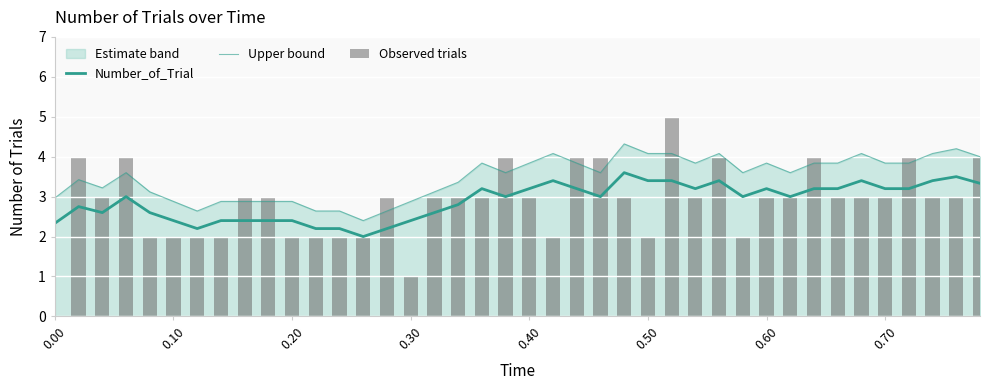

What value does the Observed trials series have at 0.50?

2.0